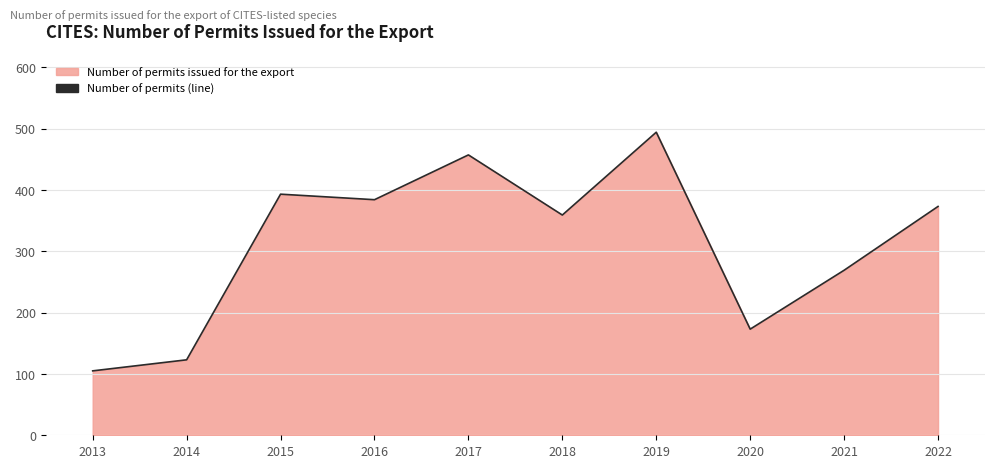

How many points are higher than both their immediate neighbors (excluding endpoints)?

3